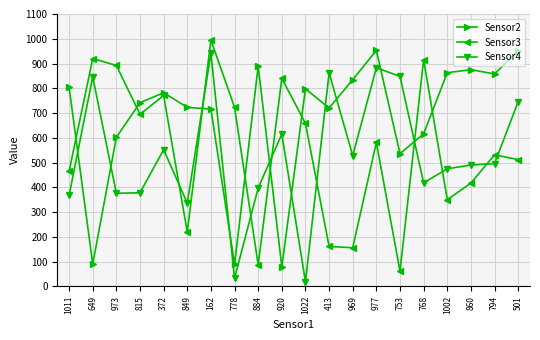

True or false: Sensor4 and Sensor3 cross at least once.

True